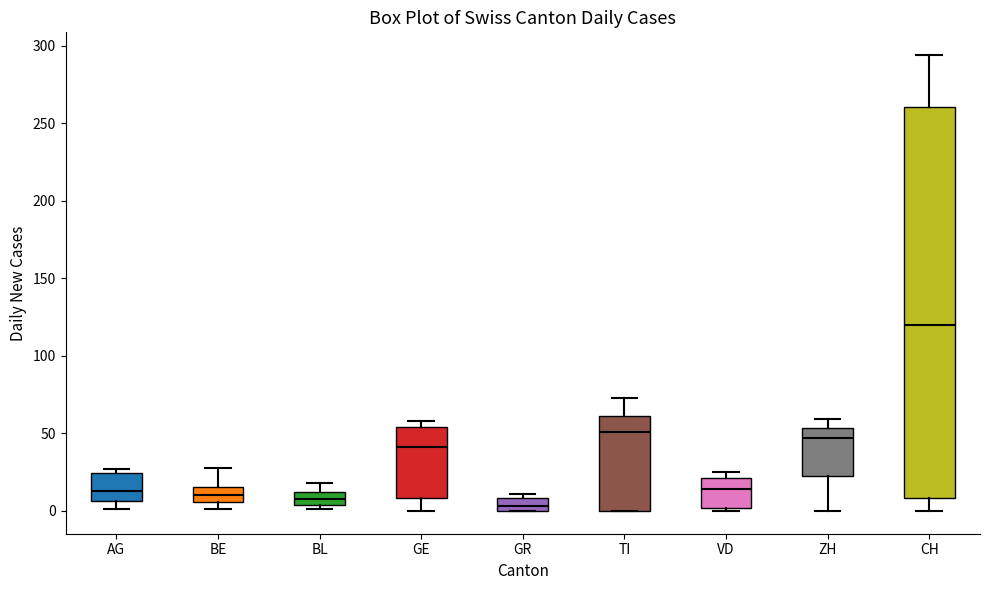

Where is the upper edge of the box for VD on the y-axis? The values are not printed on the chart, so give them approximately, as read against the axis.

20